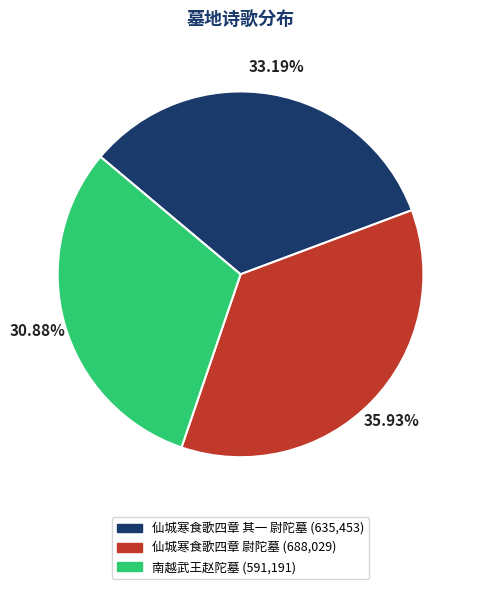

Rank the categories by value from lowest to highest.

南越武王赵陀墓, 仙城寒食歌四章 其一 尉陀墓, 仙城寒食歌四章 尉陀墓